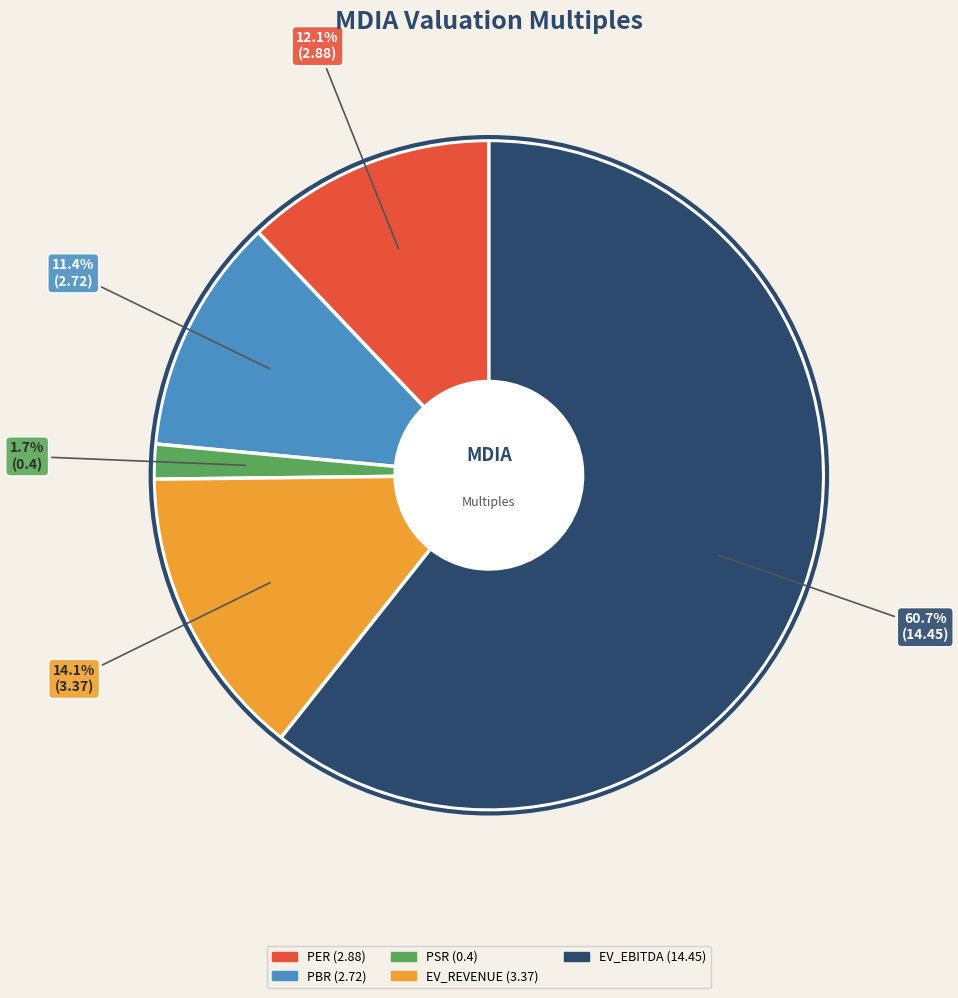

Is there any slice that represents more than half of the pie?

Yes